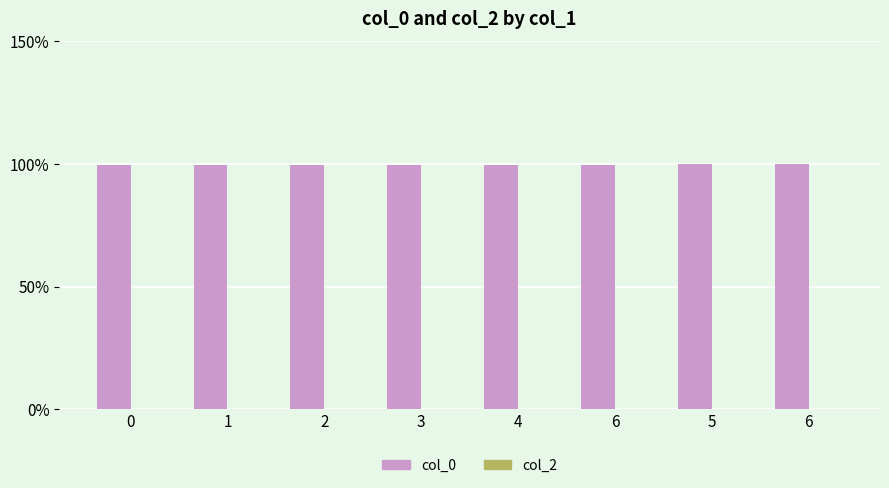

How many bars are there in total?

8